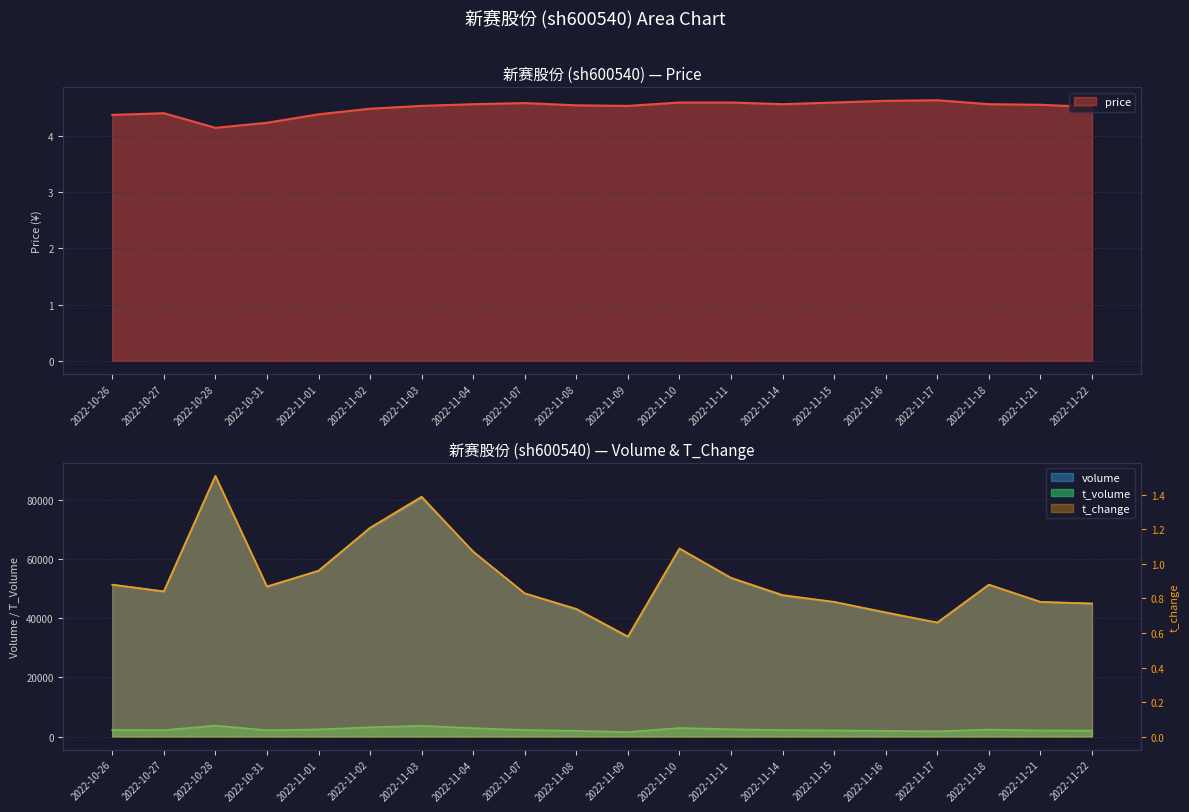

How many categories are shown in the chart?

20